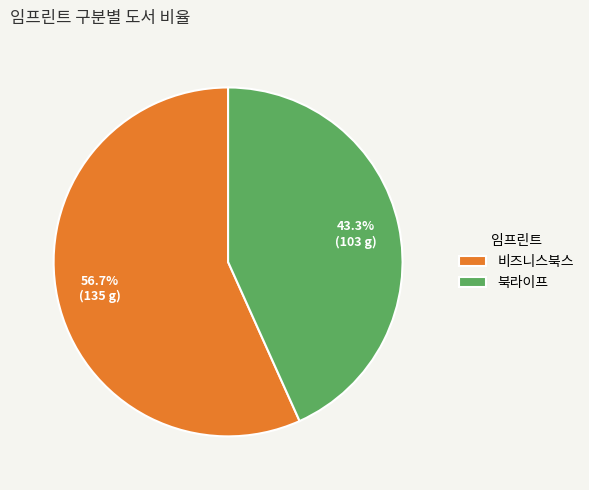

Does 비즈니스북스 account for over 50% of the chart?

Yes